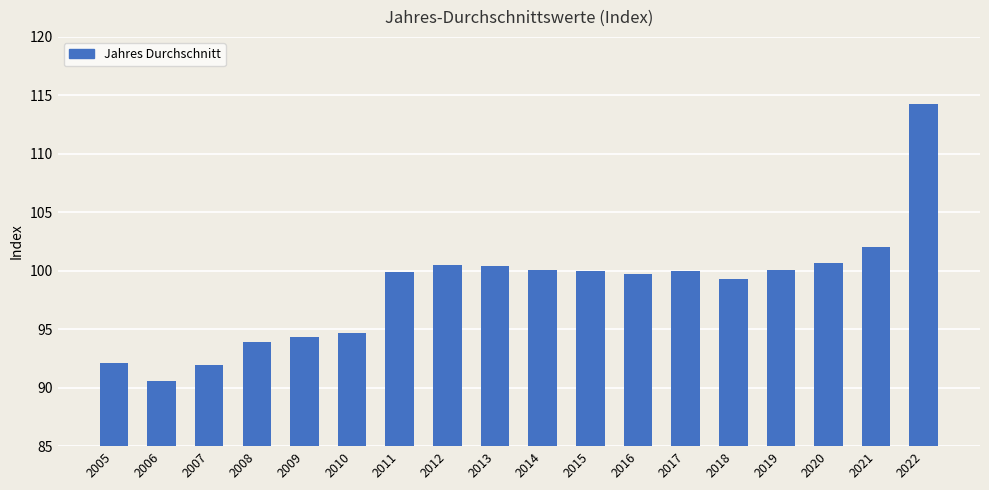

Which category has the lowest value across all series?

2006